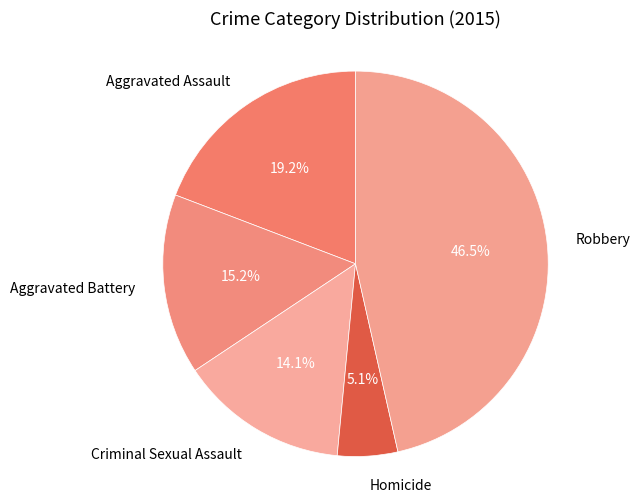

Do Robbery and Criminal Sexual Assault together represent more than half of the pie?

Yes